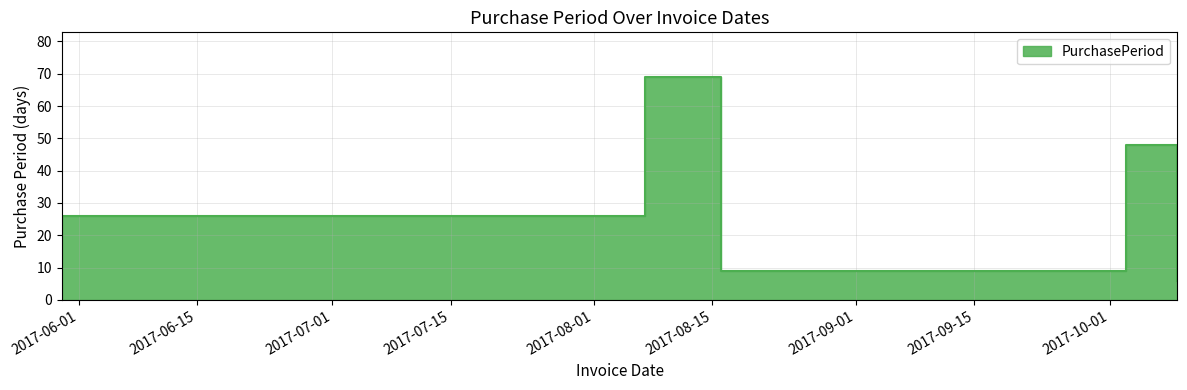

What is the greatest value displayed?

69